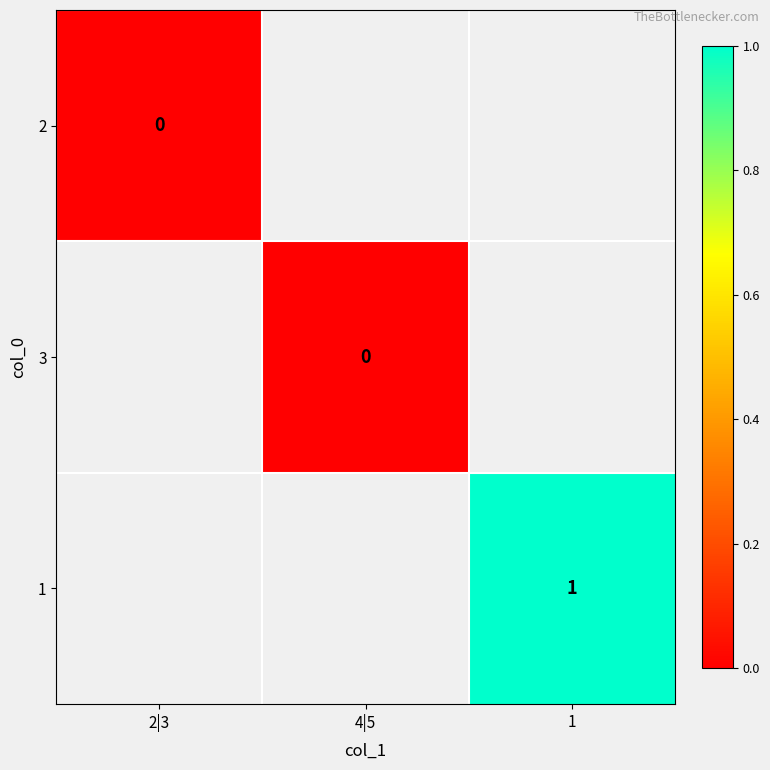

Is it true that 1 equals 1 at 1?

True